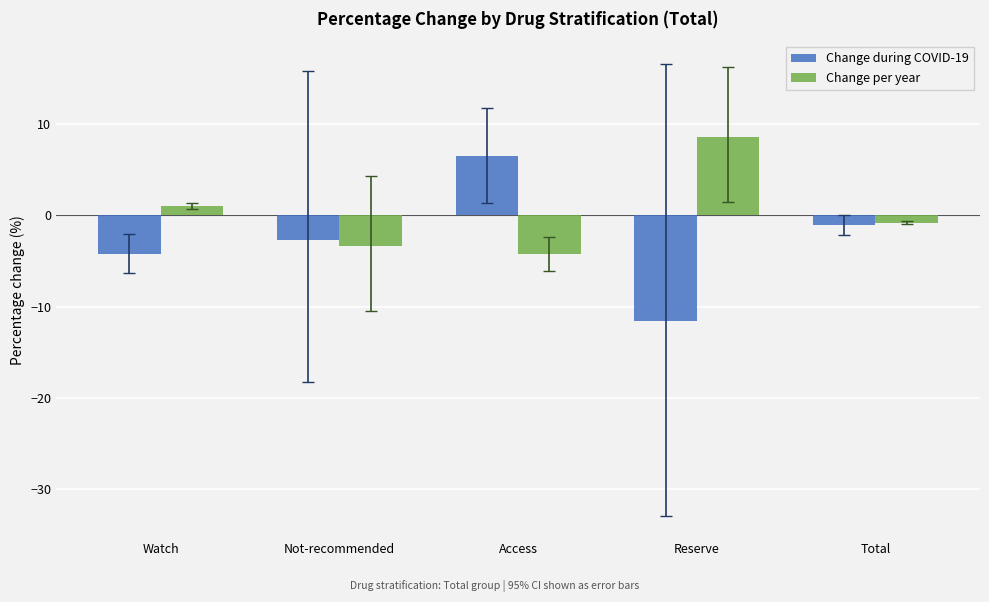

What is the smallest value displayed?

-11.5